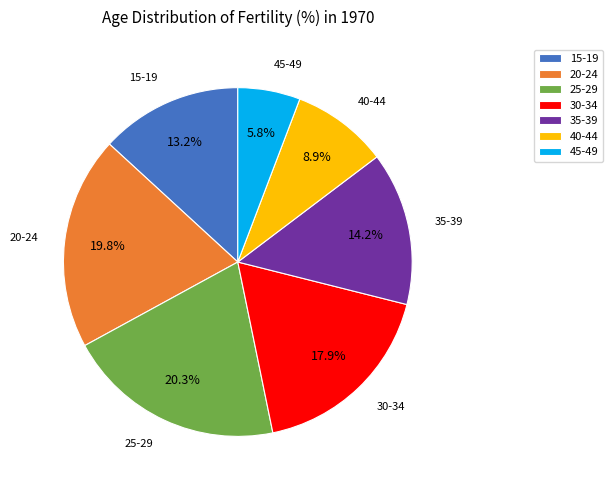

To the nearest percent, what is the difference between the largest and smallest slice percentages?

14%